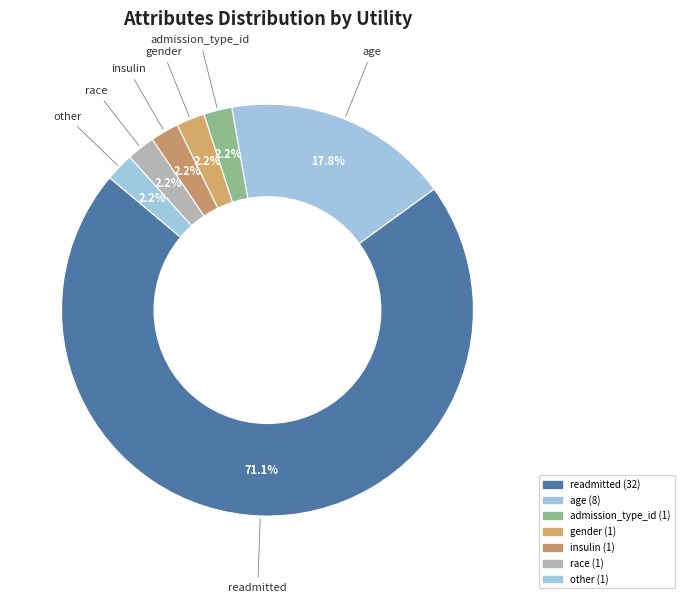

To the nearest percent, what is the difference between the largest and smallest slice percentages?

69%